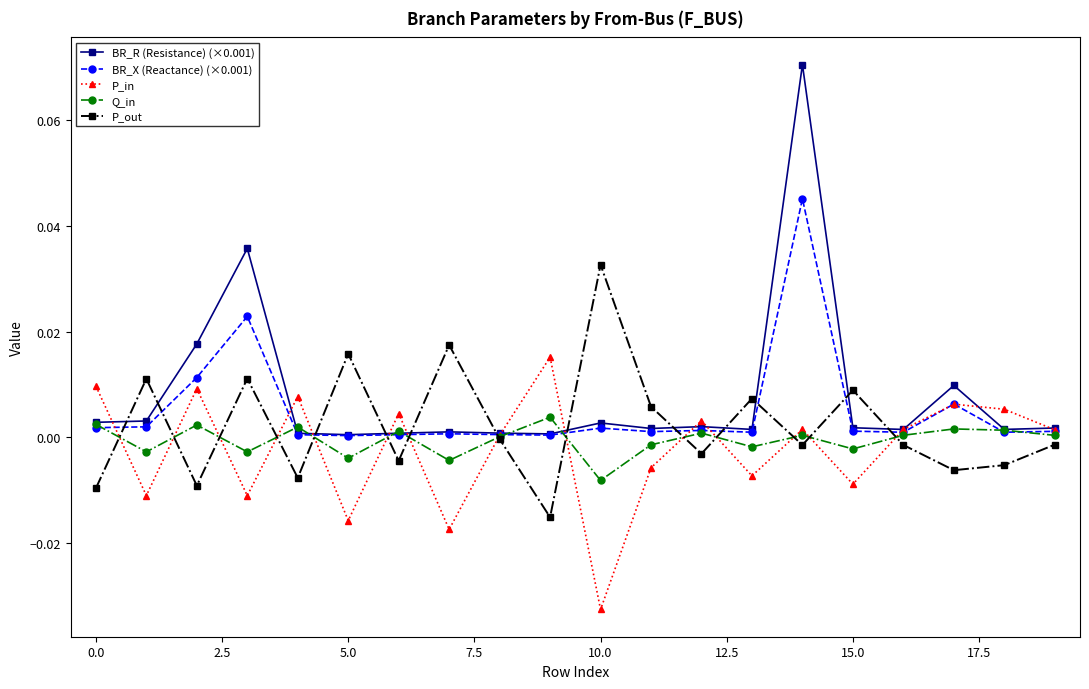

True or false: Q_in has more than 0 points higher than both neighbors.

True